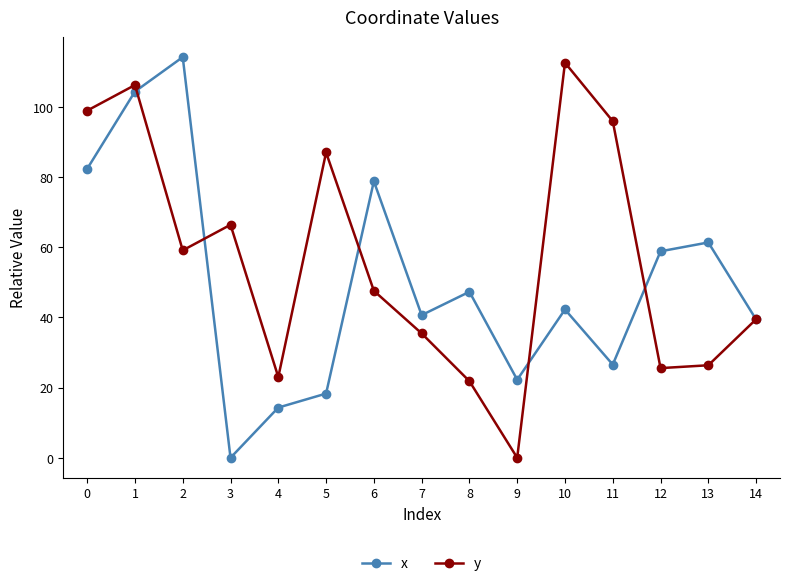

List the labels in order of x value, smallest first.

3, 4, 5, 9, 11, 14, 7, 10, 8, 12, 13, 6, 0, 1, 2